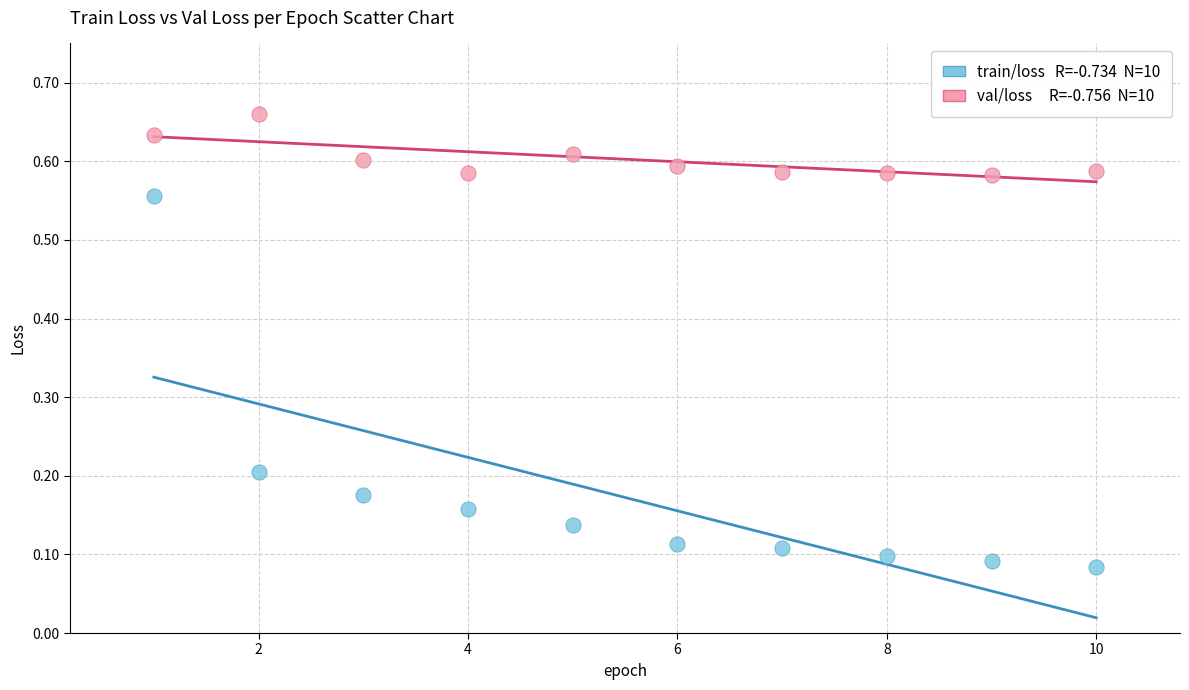

Across all data points, what is the range of X values (max minus min)?

9.0